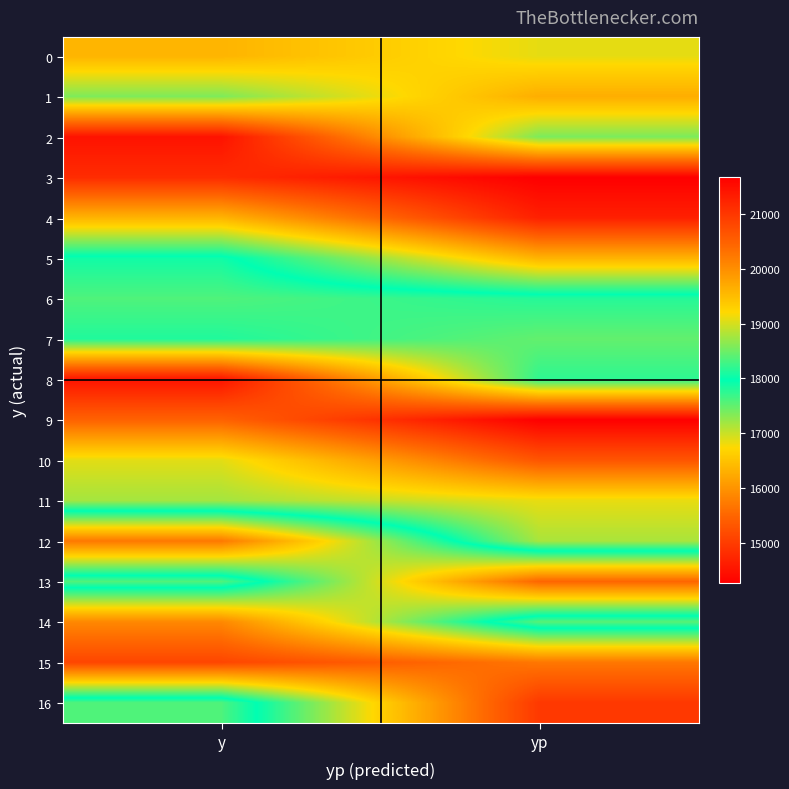

Reading left to right, what are all the values shown in this chart?

0: y=16351.0	yp=16859.4
1: y=17362.0	yp=16276.0
2: y=14497.0	yp=17378.1
3: y=14803.0	yp=14260.5
4: y=16345.0	yp=14659.1
5: y=18052.0	yp=16332.1
6: y=18355.0	yp=18151.9
7: y=18125.0	yp=18449.8
8: y=21438.0	yp=18188.1
9: y=20486.0	yp=21681.3
10: y=19067.0	yp=20637.9
11: y=18761.0	yp=19094.9
12: y=15703.0	yp=18789.9
13: y=18361.0	yp=15489.5
14: y=15870.0	yp=18395.8
15: y=15110.0	yp=15692.7
16: y=18350.0	yp=14949.1